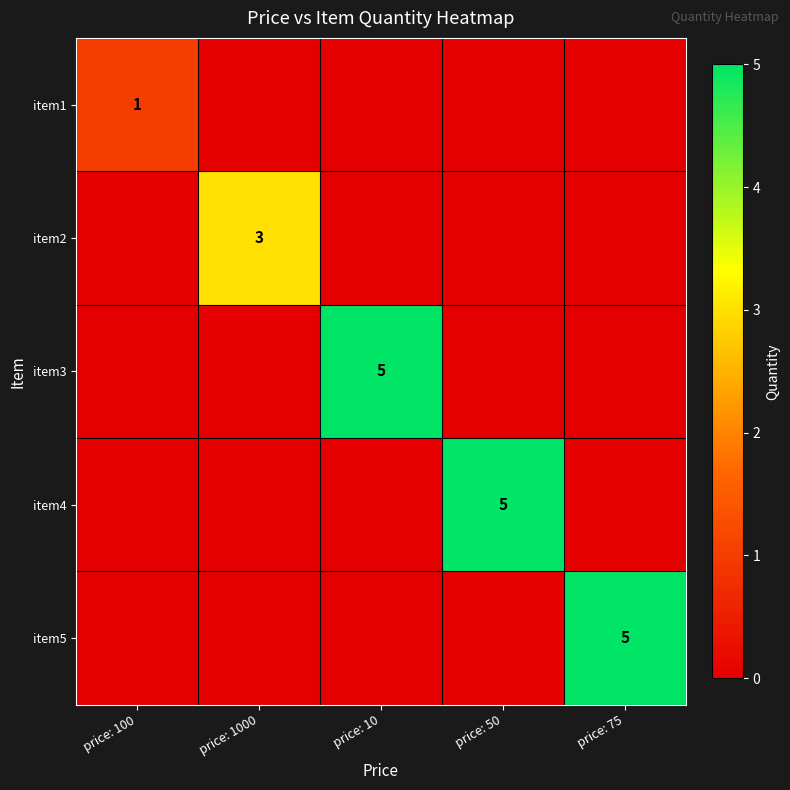

What is the total value across all series at price: 75?

5